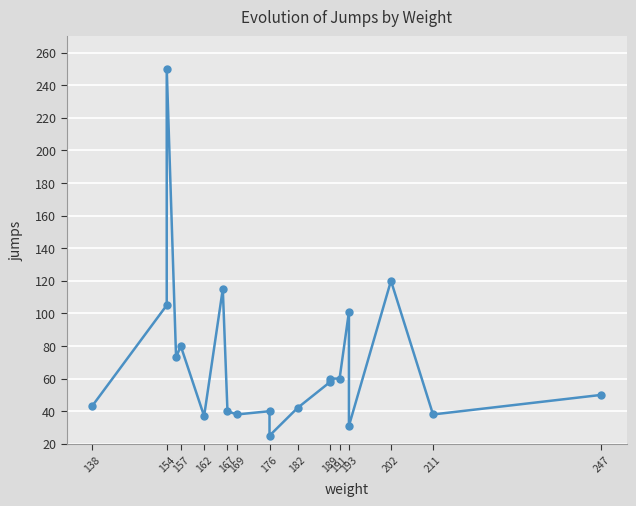

How many interior local peaks (higher than both neighbors) does the data have?

6